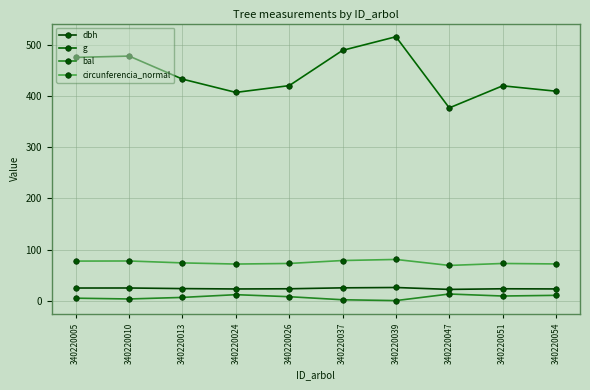

Does the chart display data point markers on the line(s)?

Yes